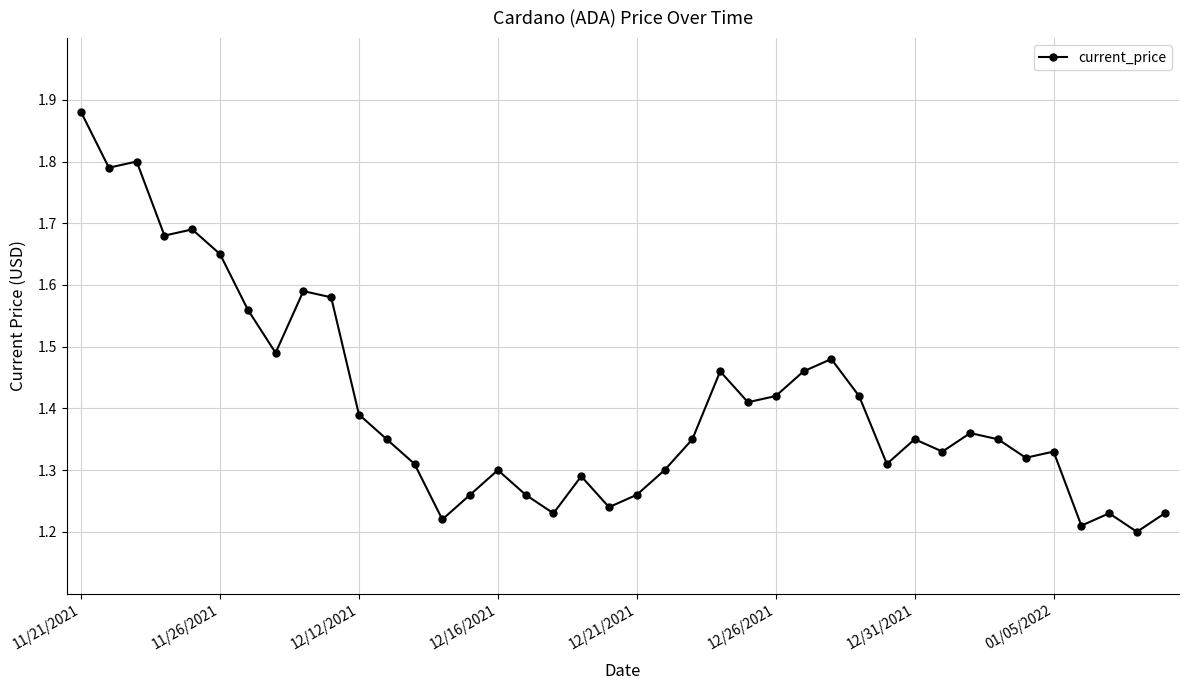

True or false: the data has more than 0 interior local peaks.

True